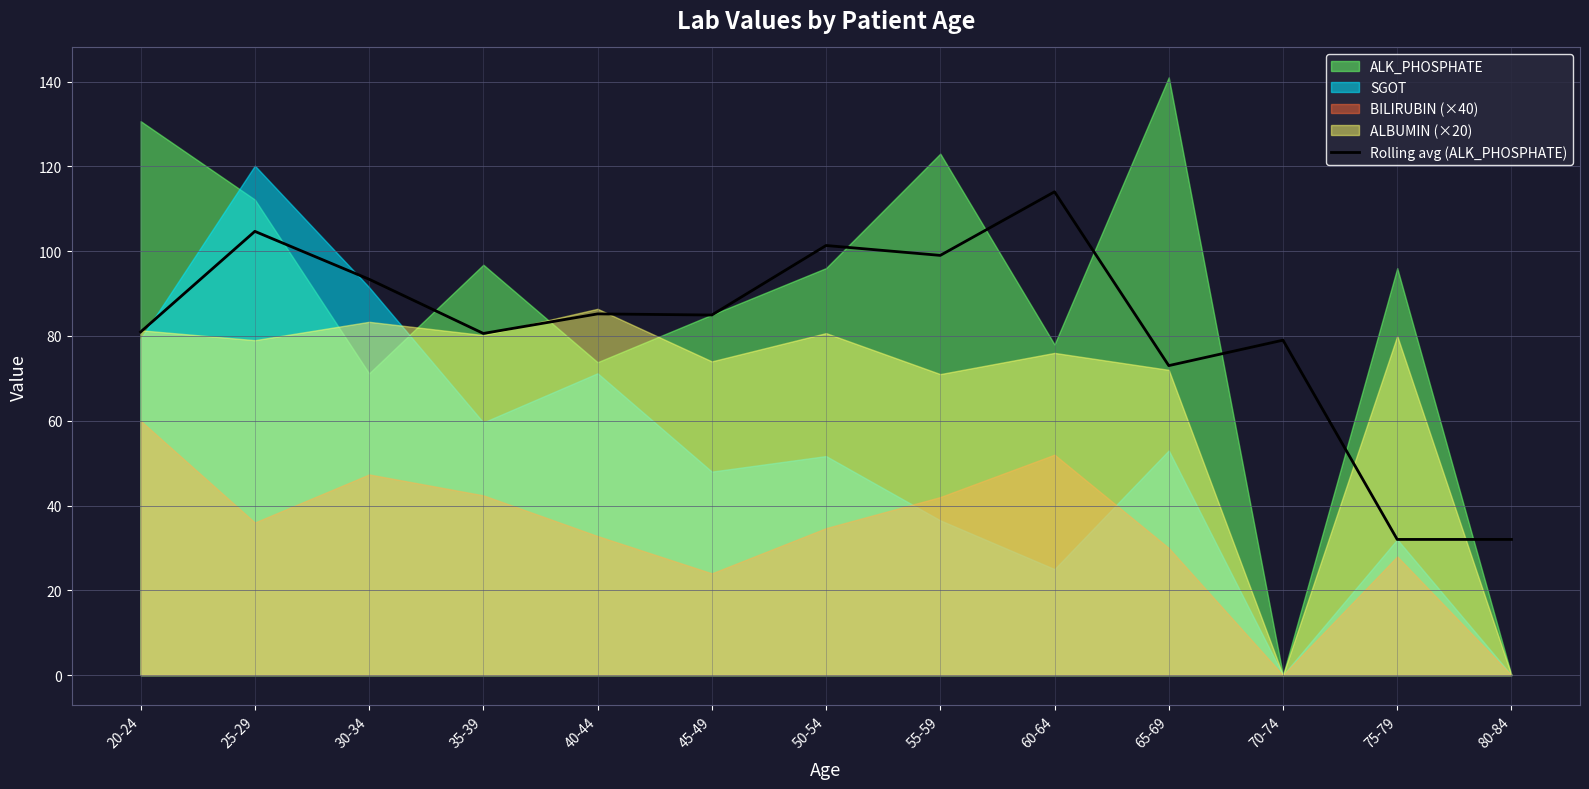

True or false: Rolling avg (ALK_PHOSPHATE) has a value of 26.0 at 50-54.

False